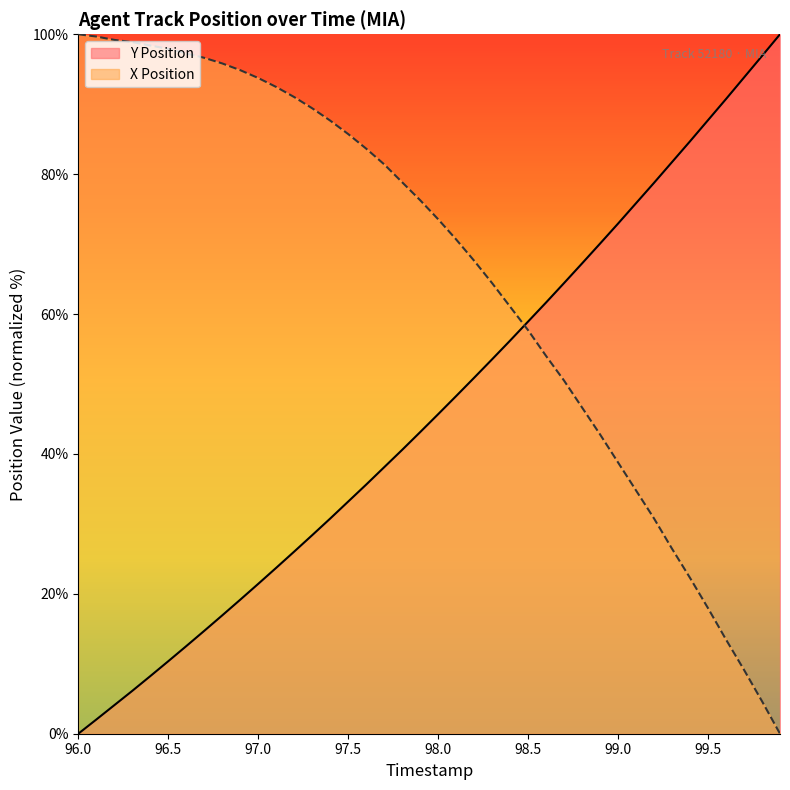

At how many categories does at least one series exceed 24?

40